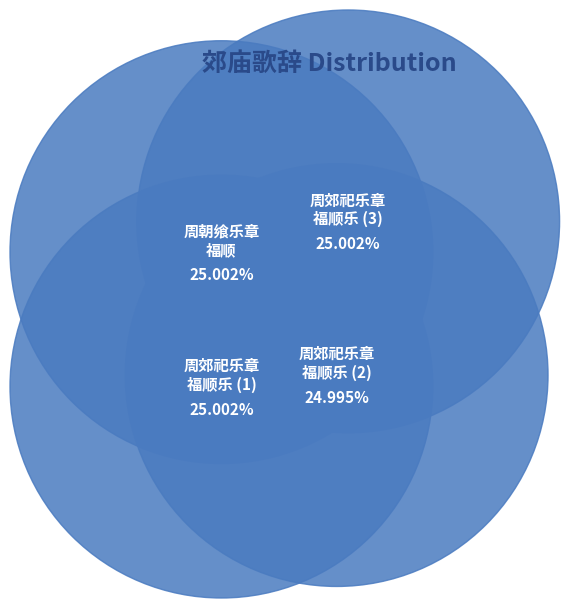

To the nearest percent, what is the average slice percentage?

25%